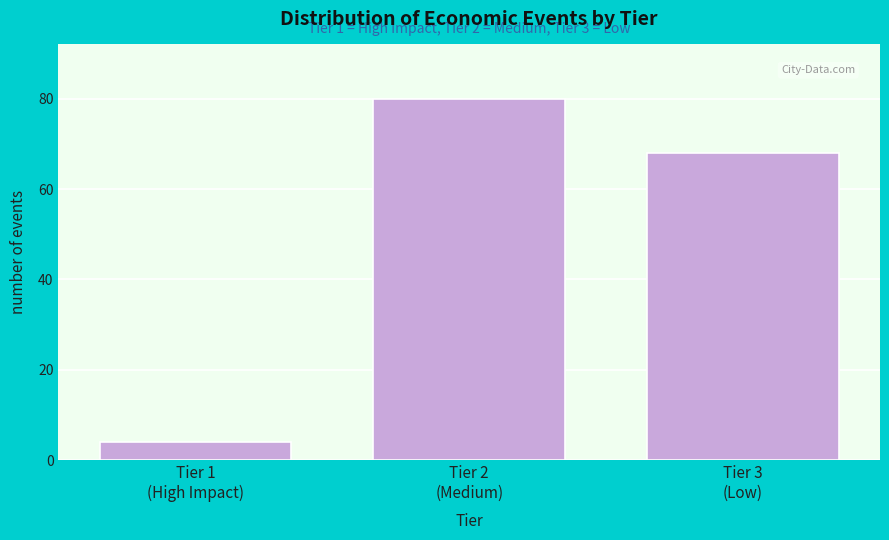

Reading left to right, list all the values displayed in this chart.

4	80	68